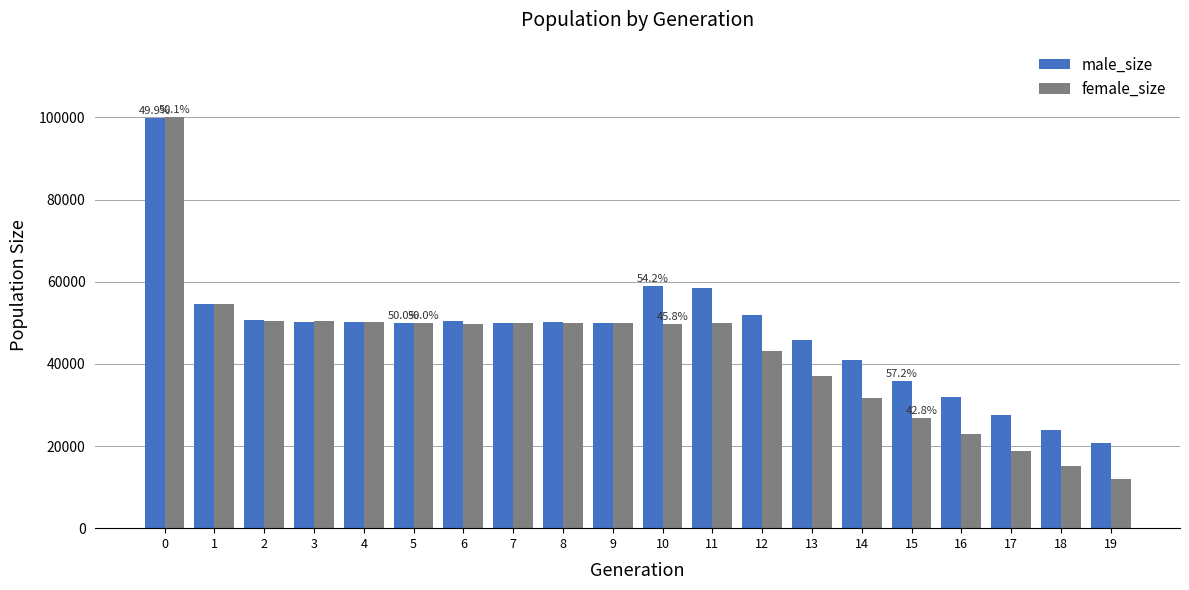

What is the sum of all female_size values?

862575